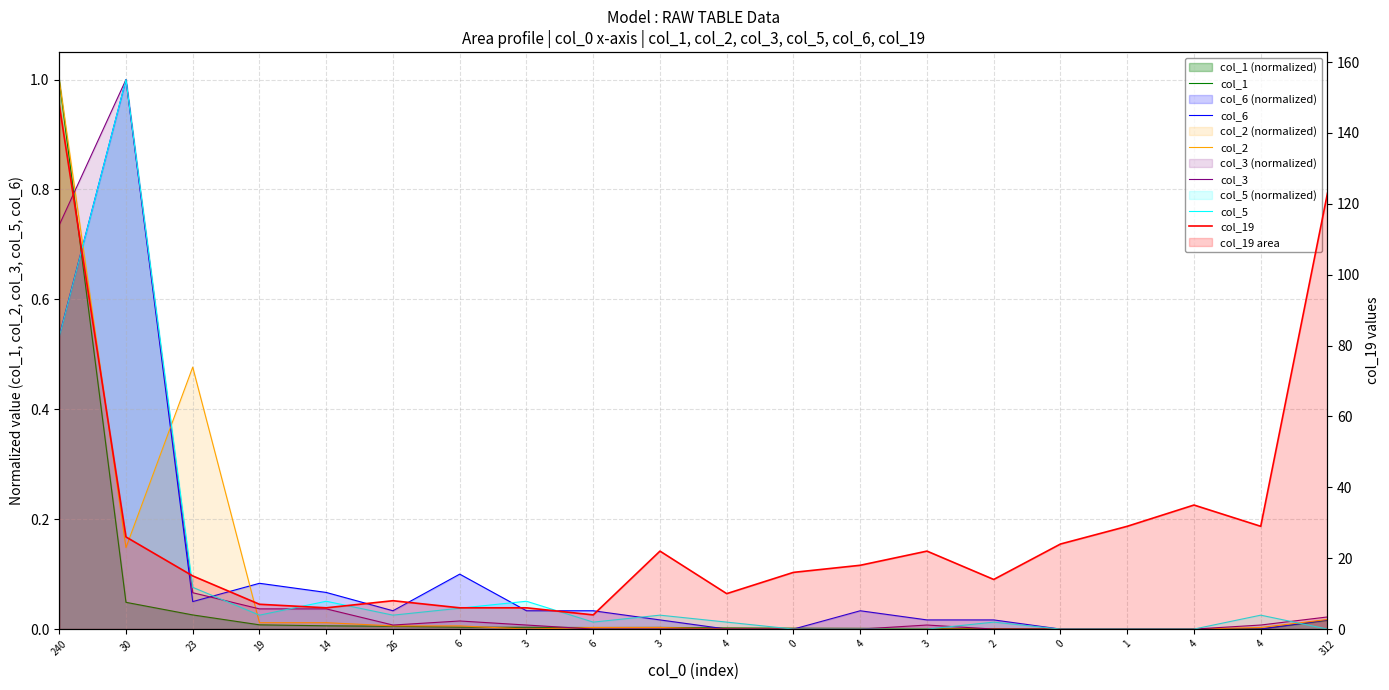

At how many categories does at least one series exceed 30?

3